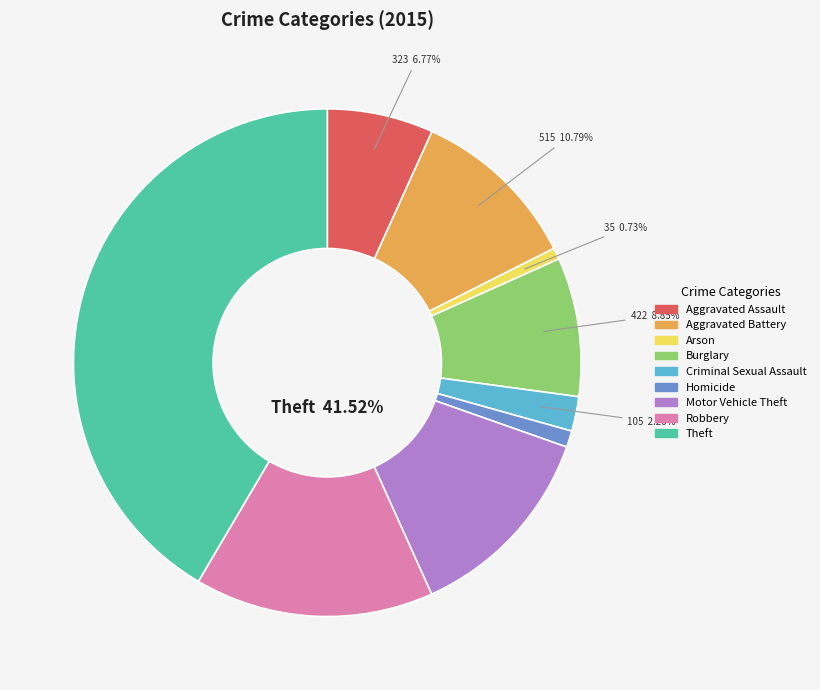

Combined, do Aggravated Battery and Motor Vehicle Theft account for over 50%?

No